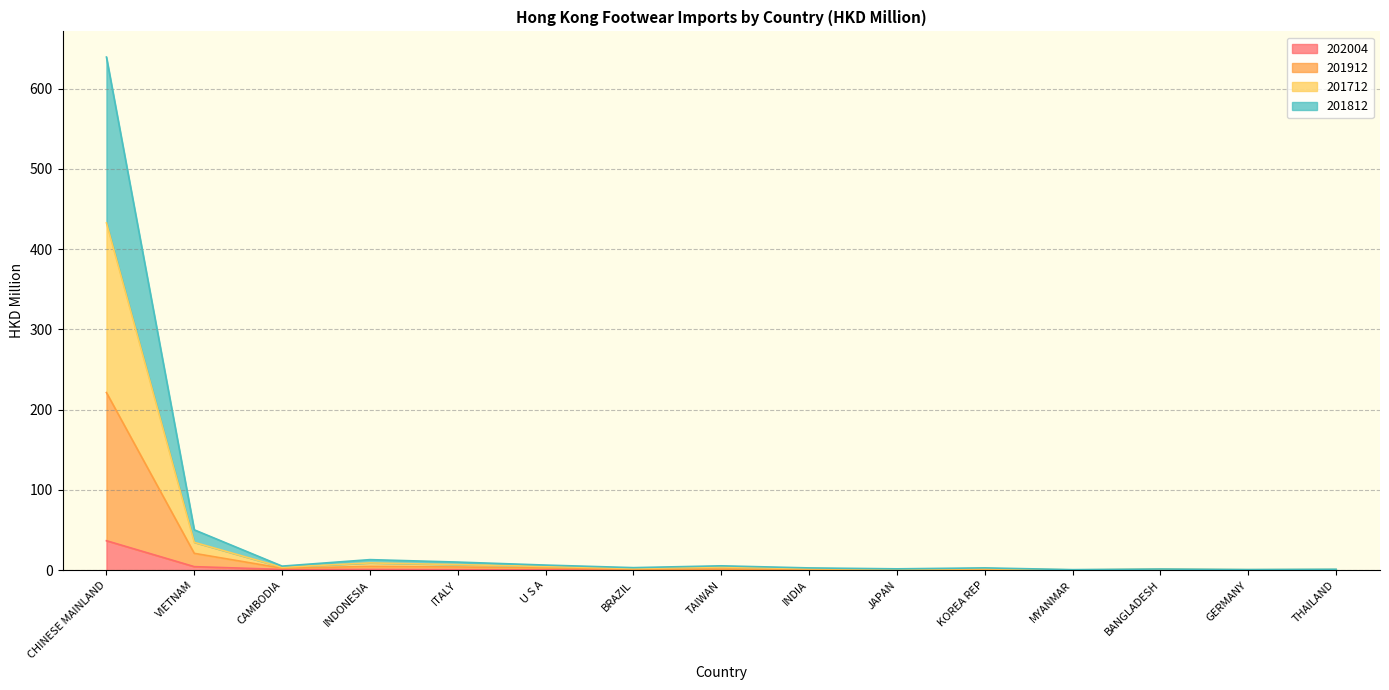

True or false: 202004 and 201812 intersect in this chart.

False